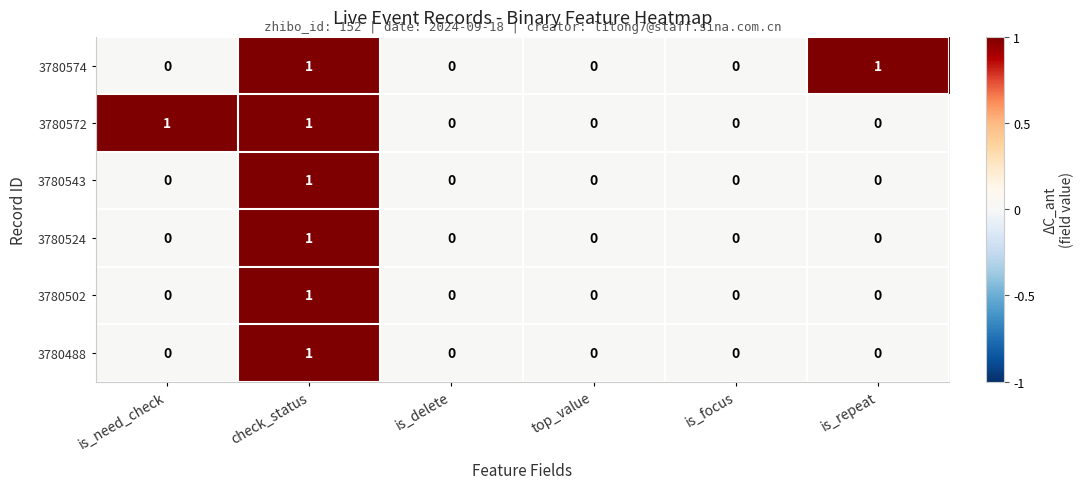

At which label does 3780488 reach its peak?

check_status